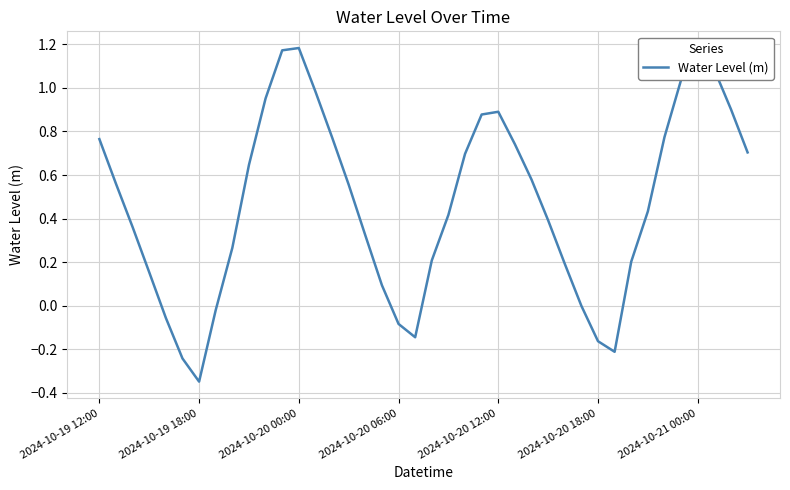

What is the average value?

0.5